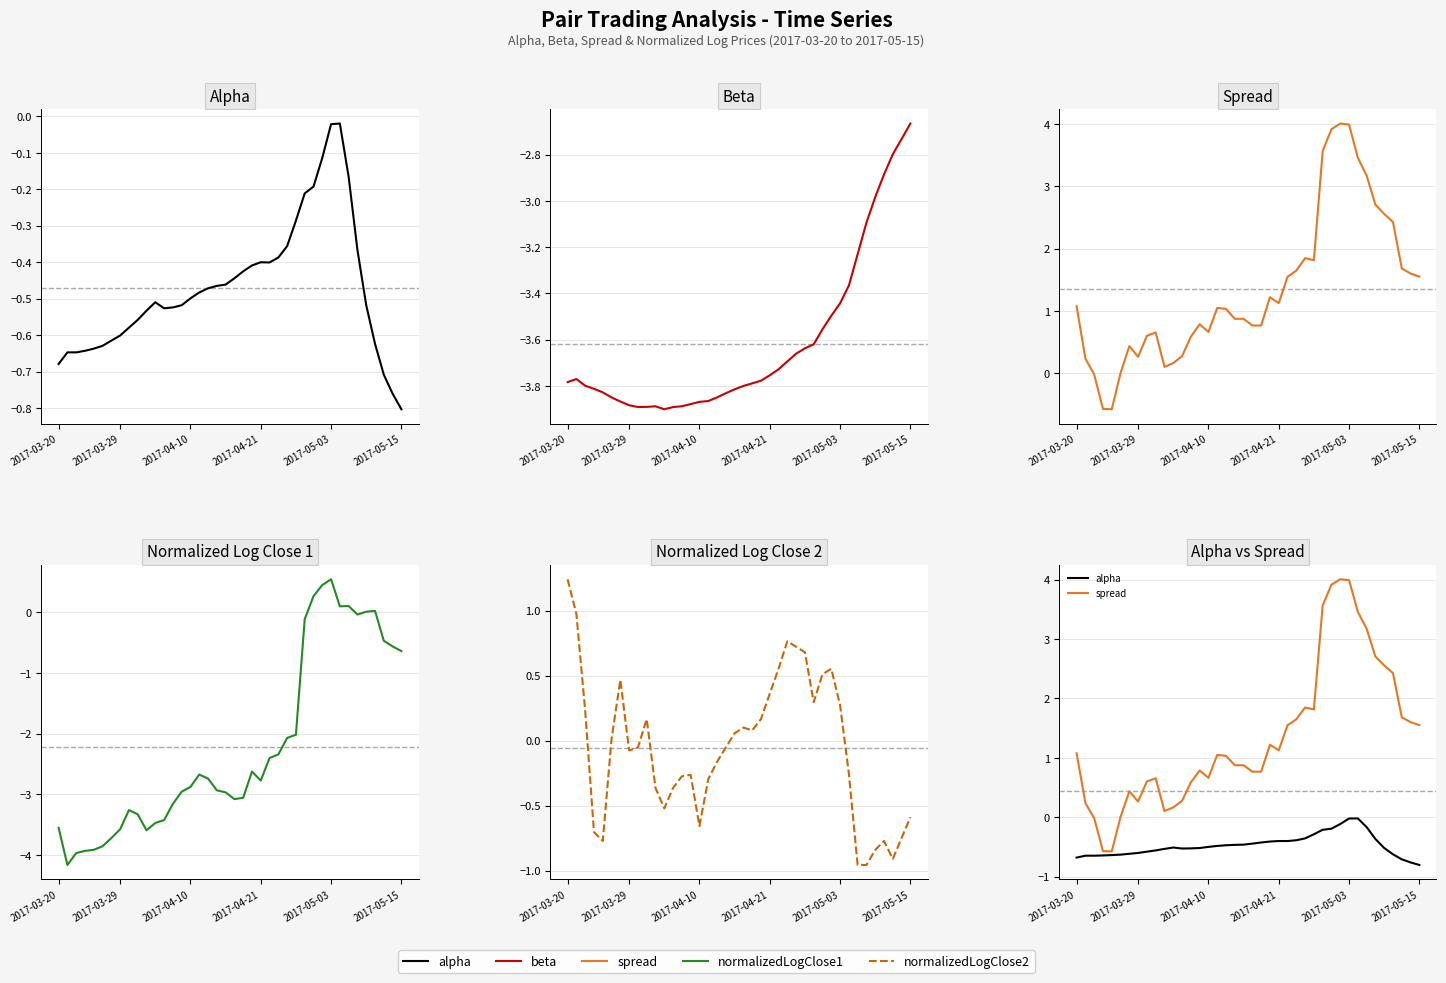

What is the label of the 5th point from the left?

2017-05-03